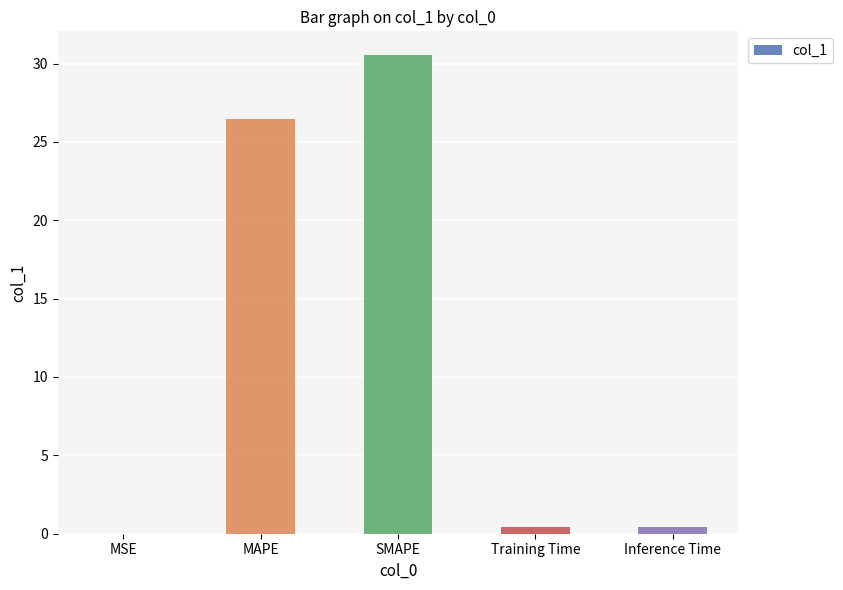

The value at SMAPE is 18.3. True or false?

False